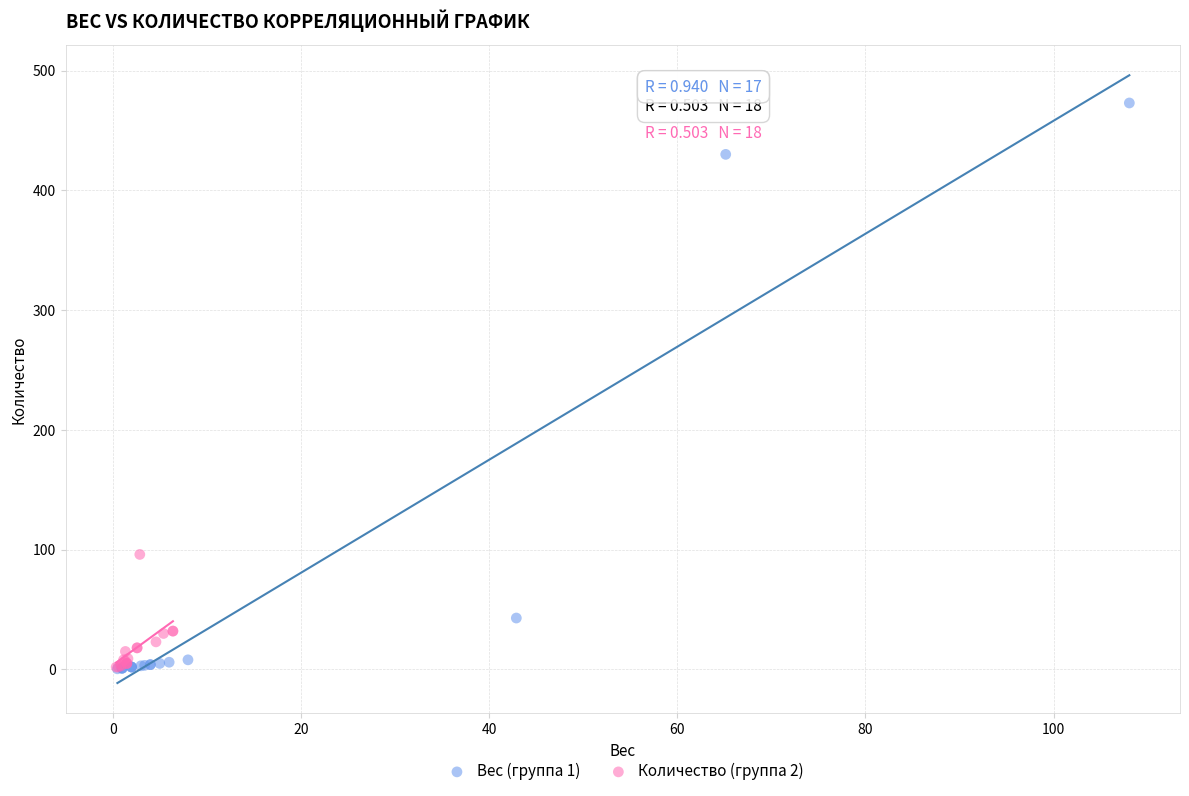

What are all the series names shown in the legend?

Вес (группа 1), Количество (группа 2)